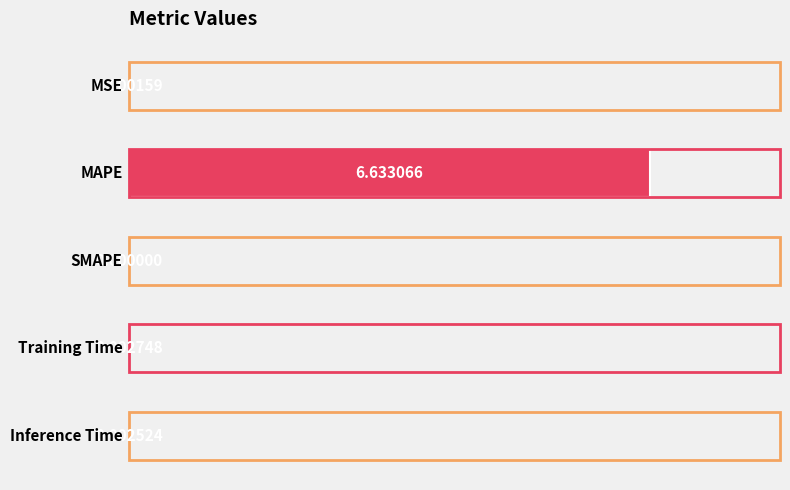

Are the bars horizontal?

Yes